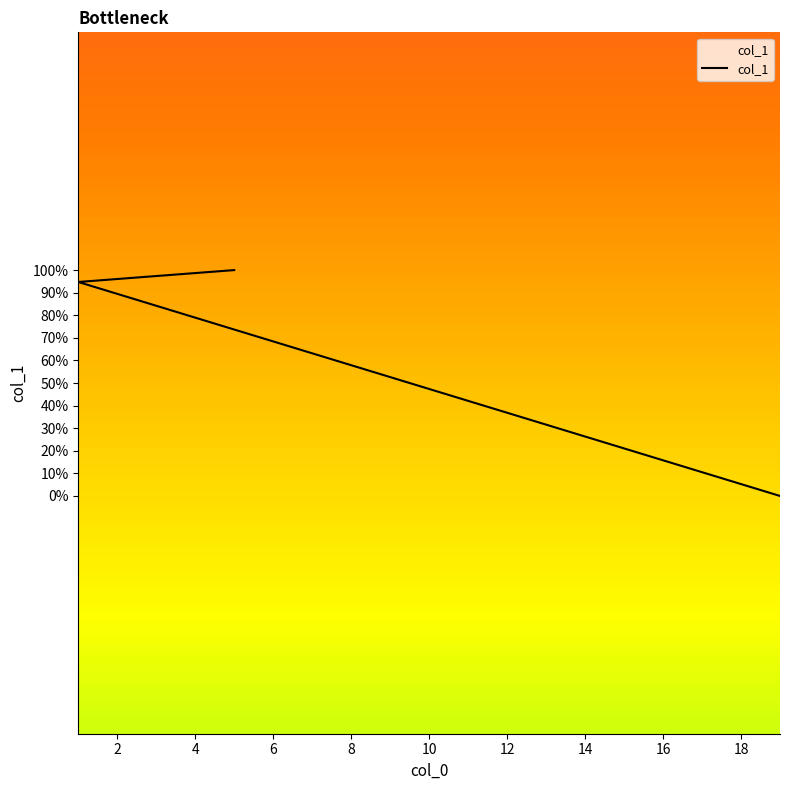

At which category does the chart reach its minimum across all series?

19